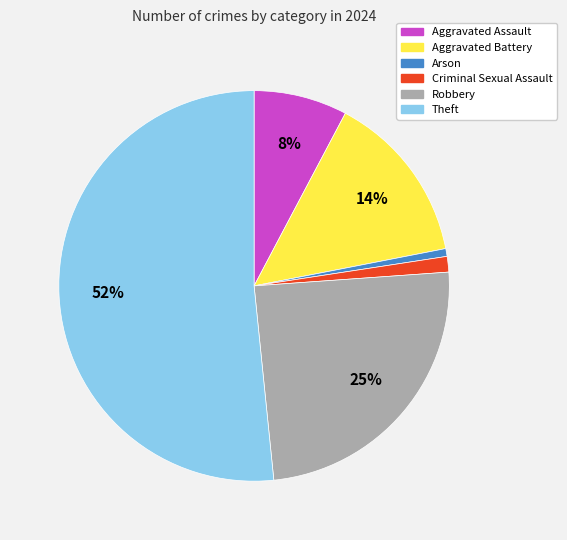

To the nearest percent, what is the average slice percentage?

17%